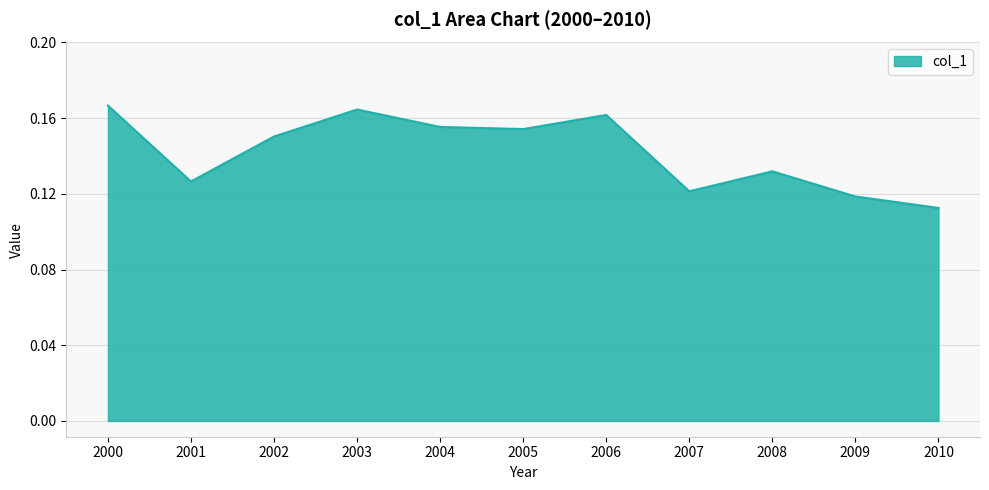

Is this an area chart (filled region under the line)?

Yes